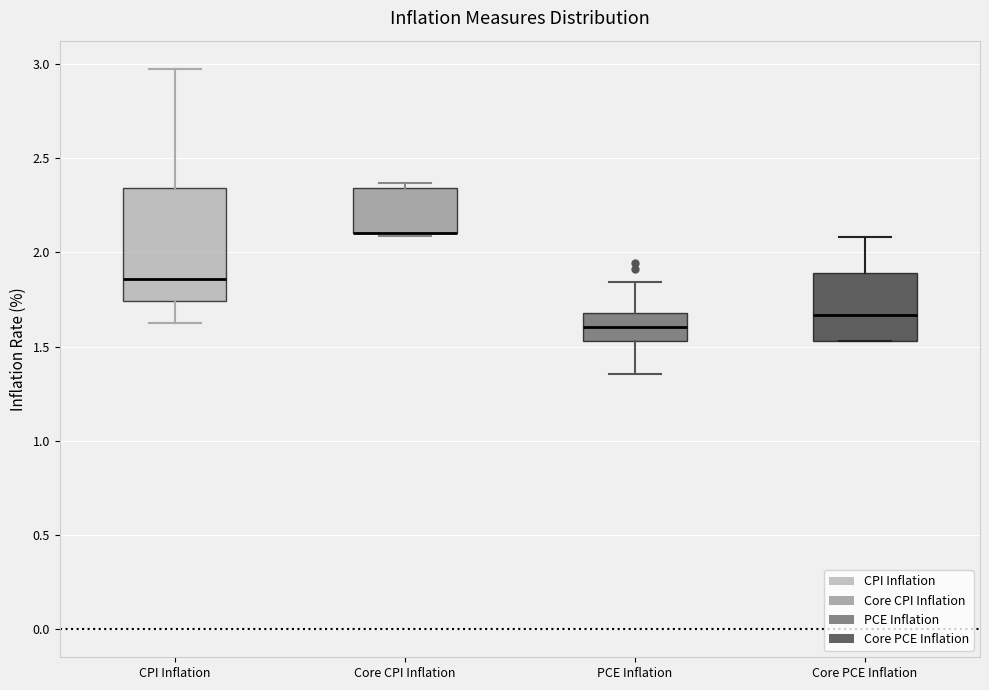

Where is the lower edge of the box for Core PCE Inflation on the y-axis? The values are not printed on the chart, so give them approximately, as read against the axis.

1.55